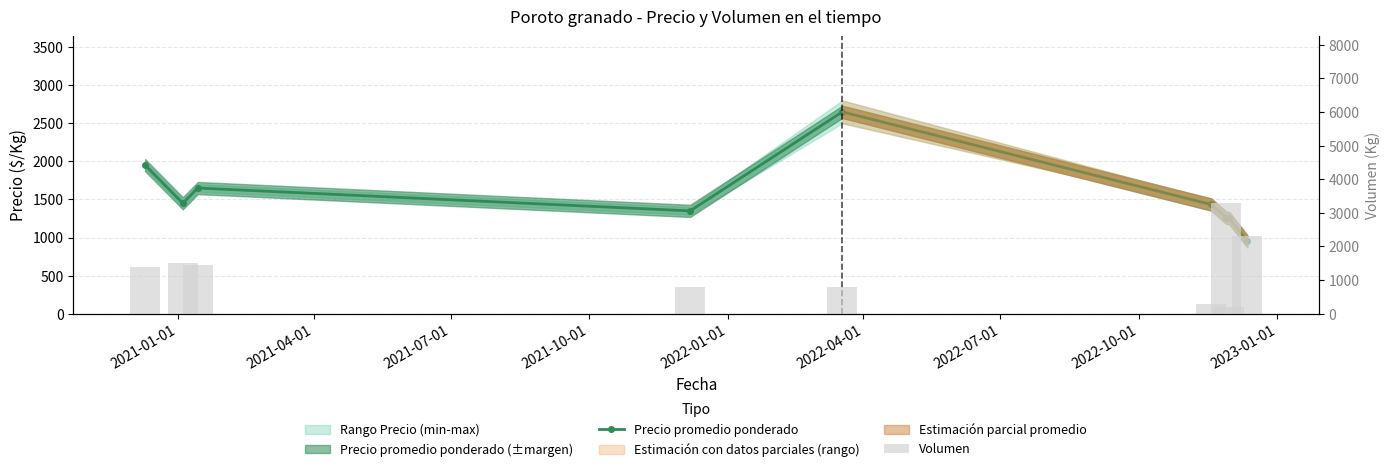

At how many categories does at least one series exceed 1333?

8